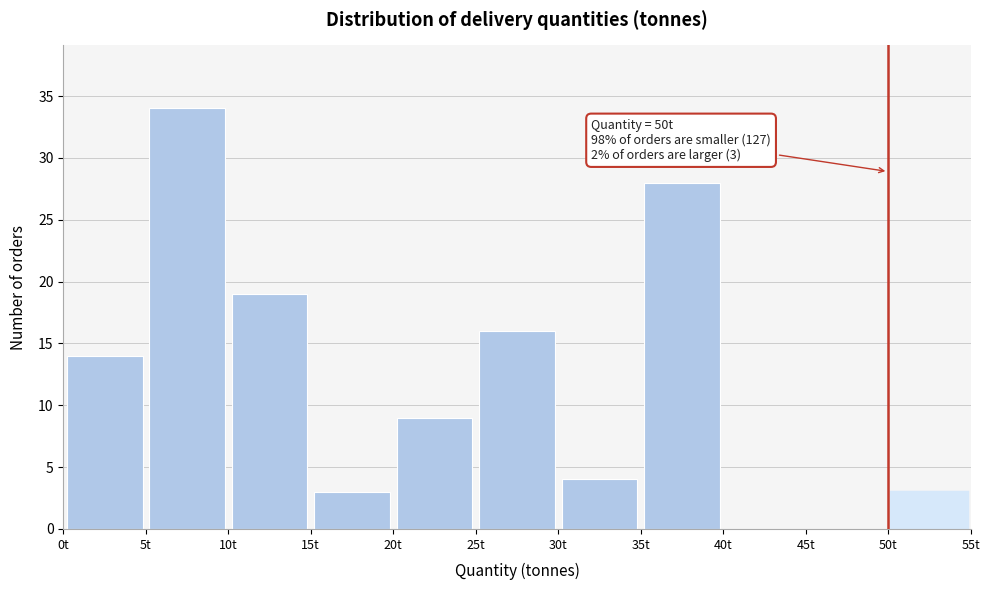

Which range on the x-axis has the tallest bar?

5 to 10